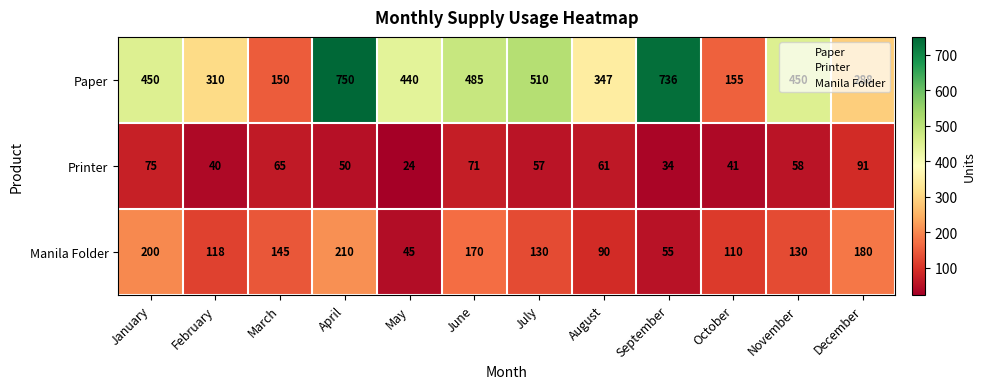

How many data points does each series have?

12